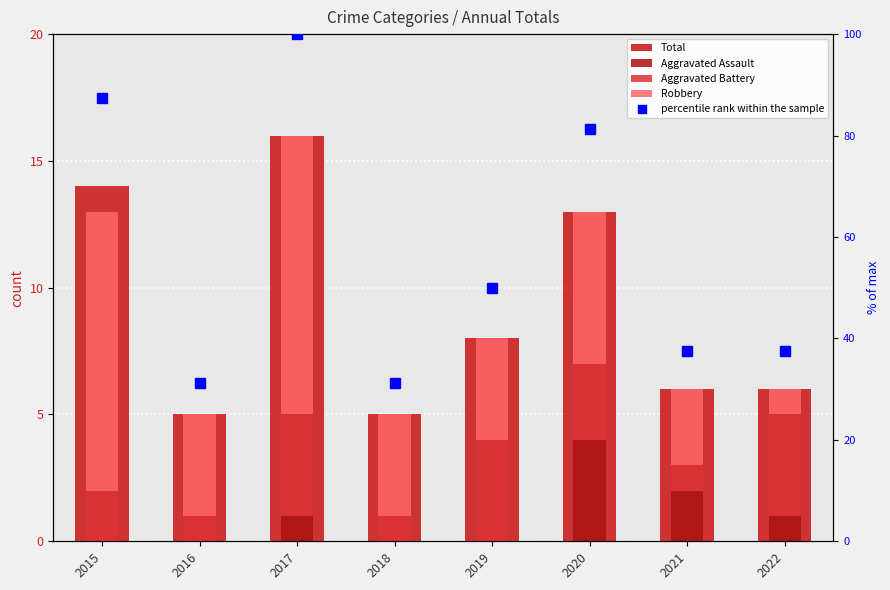

What is the lowest value of the Total series?

5.0